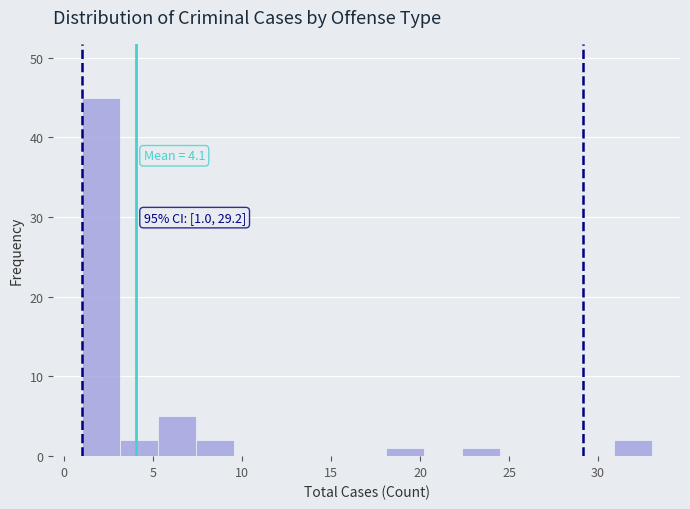

Over which range of the x-axis is the bar tallest?

1.0 to 3.0